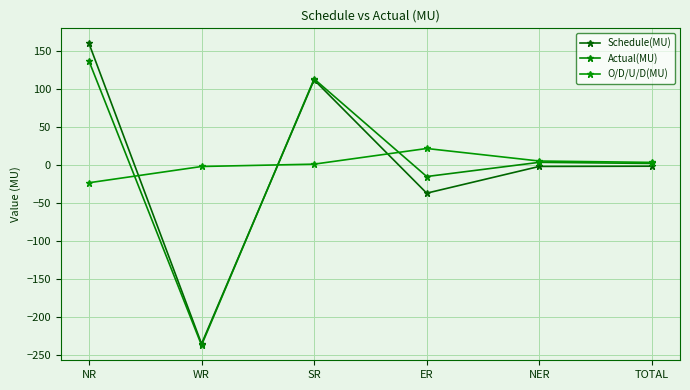

What are all the series names shown in the legend?

Schedule(MU), Actual(MU), O/D/U/D(MU)